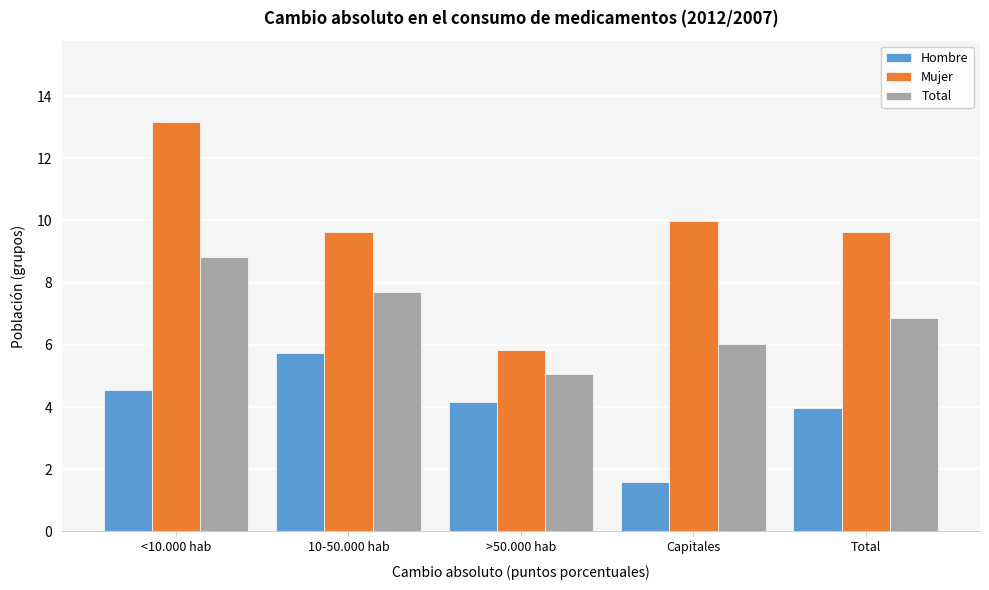

Reading left to right, what are all the values shown in this chart?

Hombre: 4.6	5.7	4.2	1.6	4.0
Mujer: 13.1	9.6	5.8	10.0	9.6
Total: 8.8	7.7	5.1	6.0	6.9